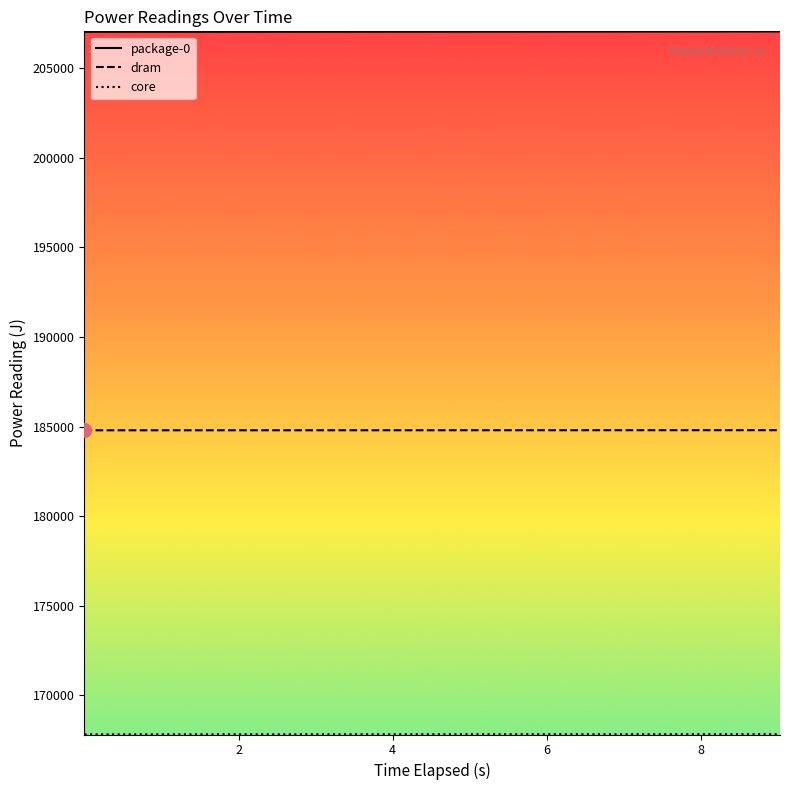

Which series has the largest total across all categories?

package-0